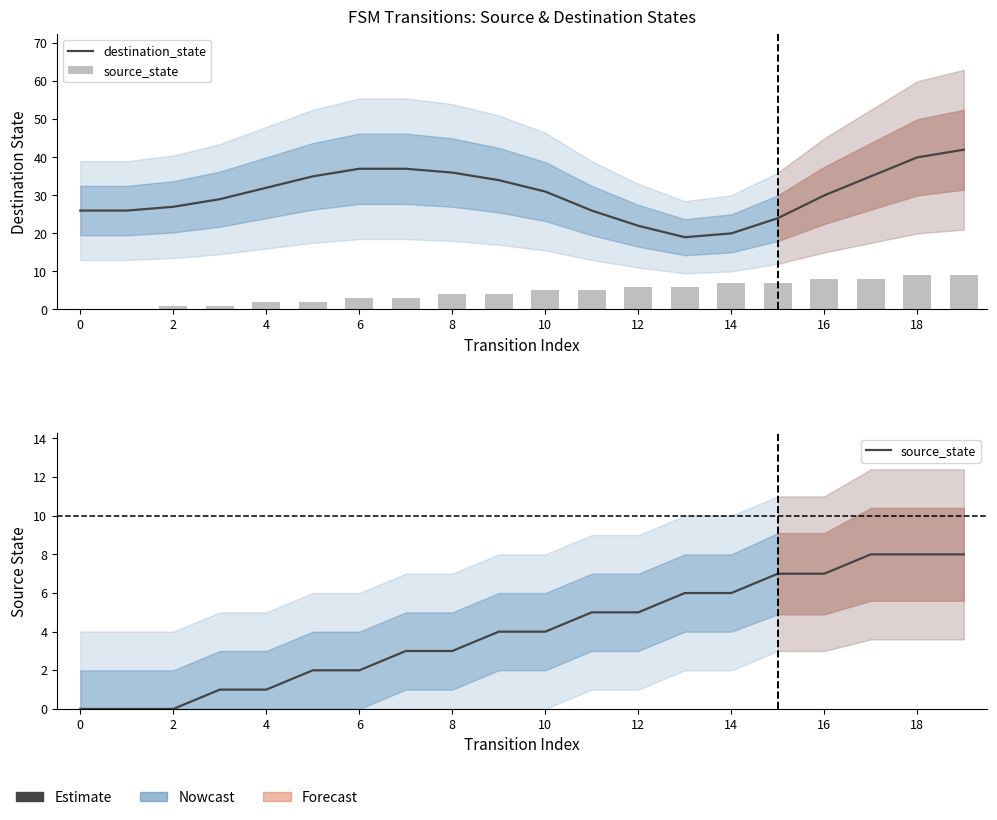

How many source_state values are between 2 and 7?

12